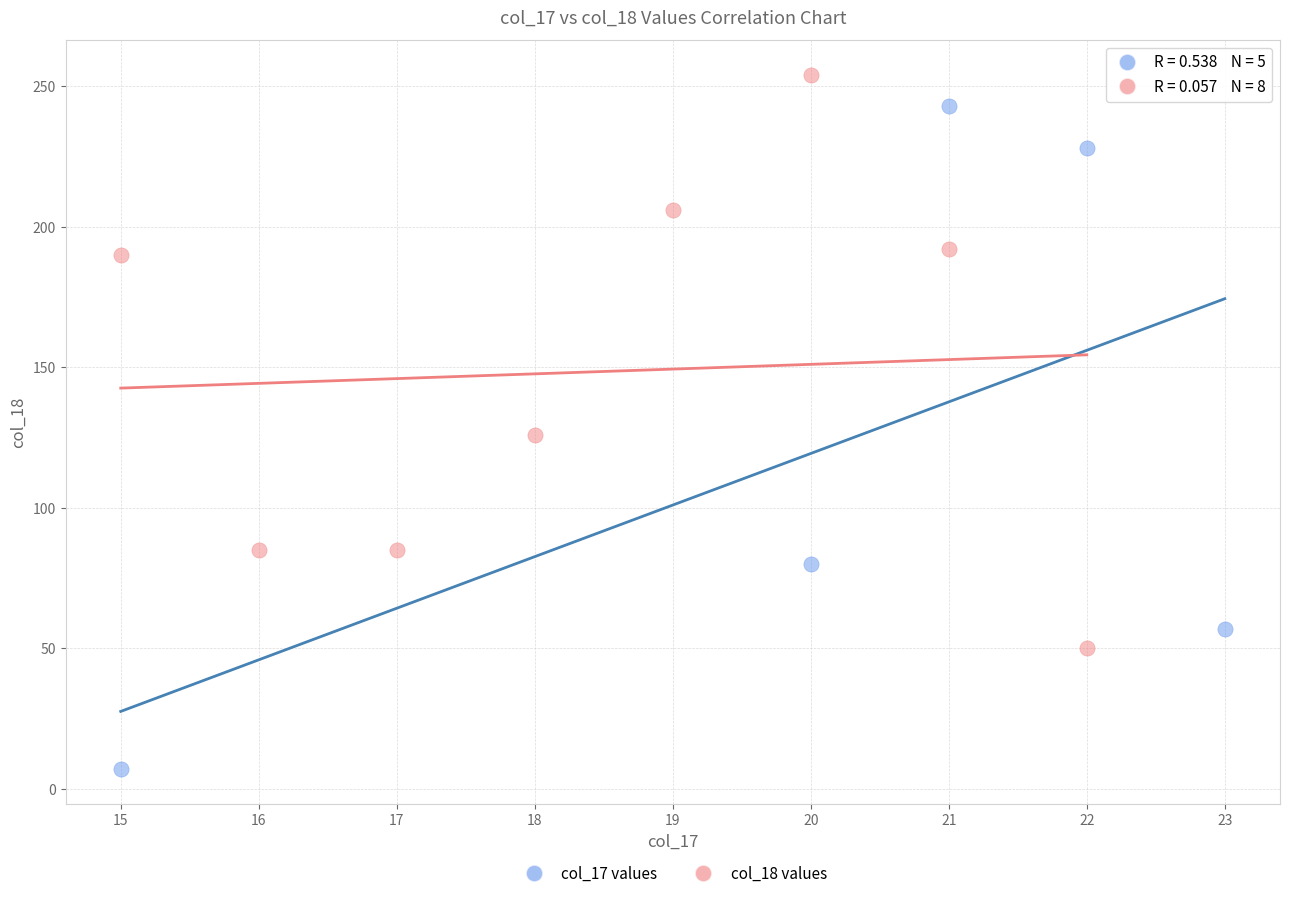

Which series reaches the minimum Y coordinate?

col_17 values